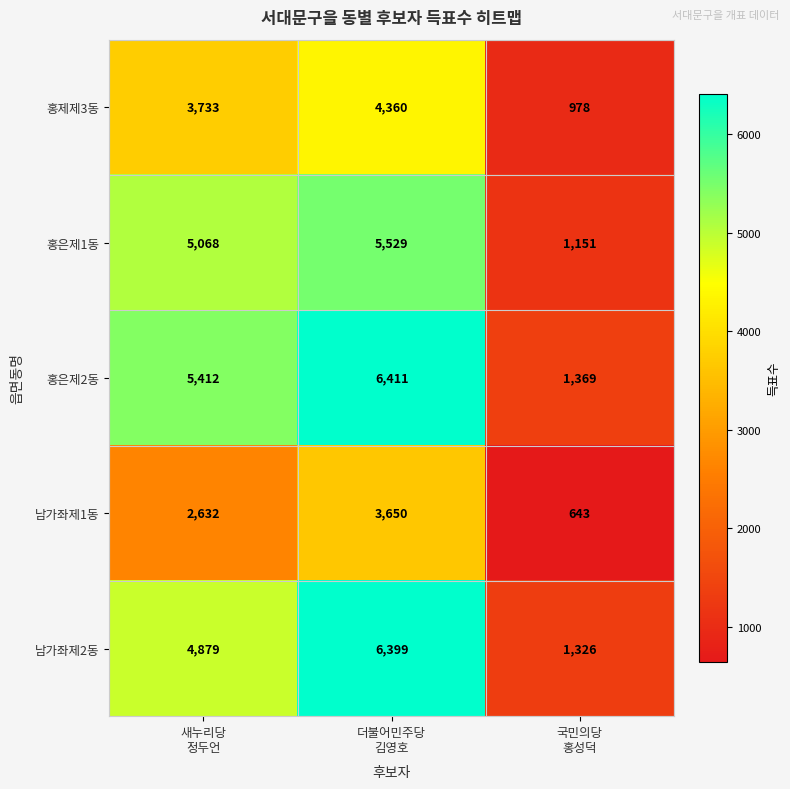

What is the difference between the maximum and second lowest values in the 남가좌제1동 series?

1018